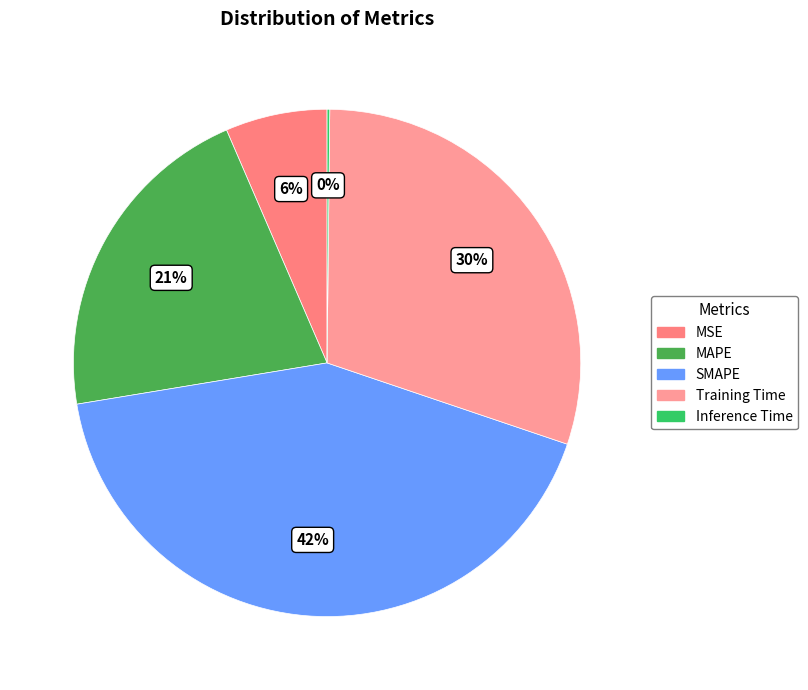

What is the largest slice in the pie chart?

SMAPE